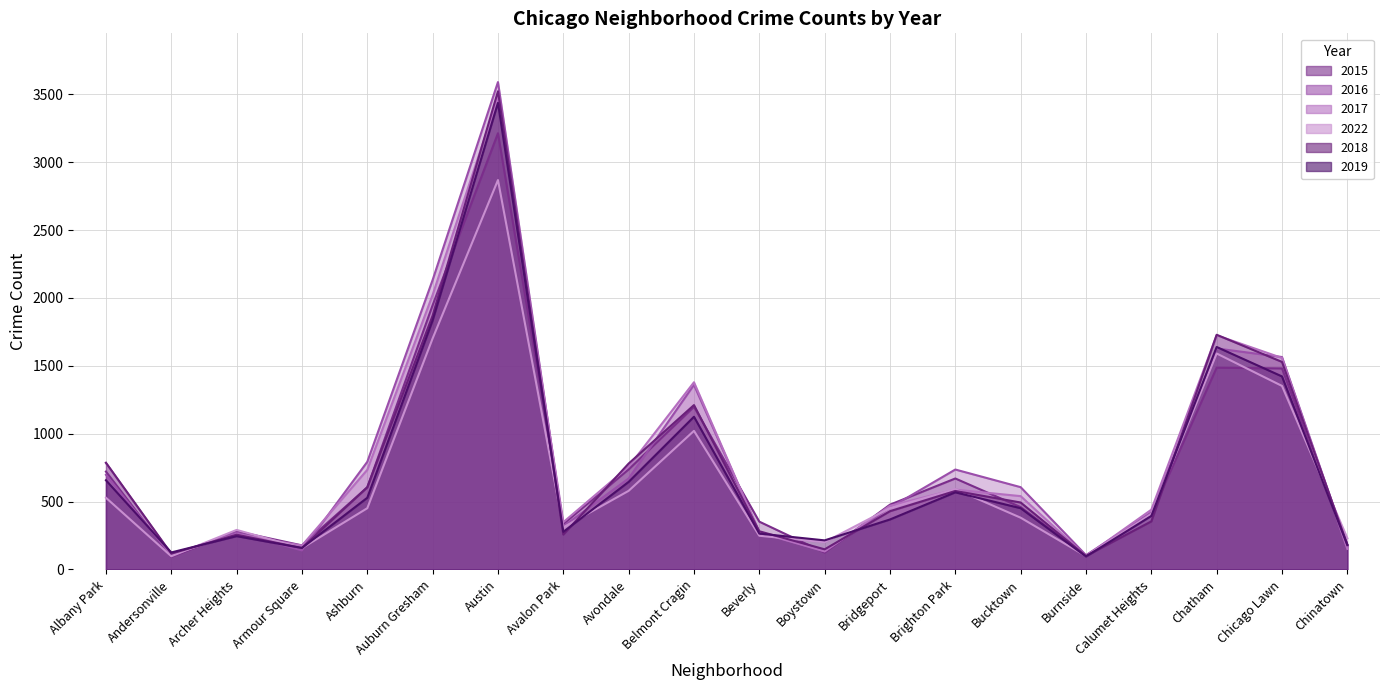

Count the number of categories in the chart.

20